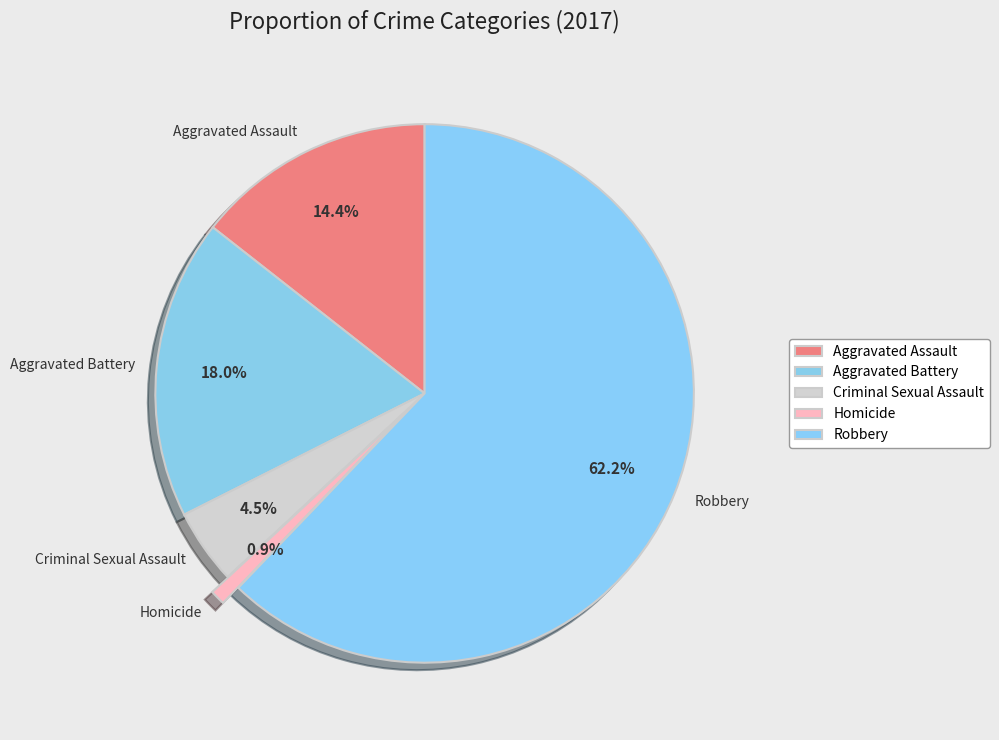

Is the sum of Criminal Sexual Assault and Robbery greater than half?

Yes